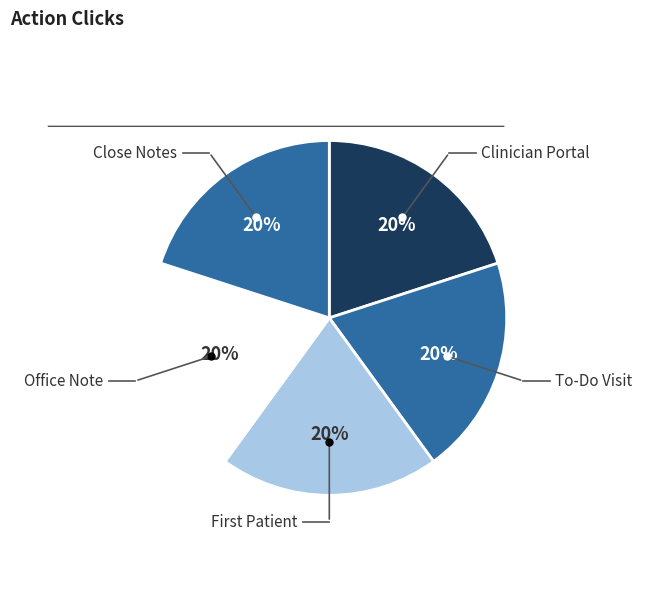

Is there any slice that represents more than half of the pie?

No